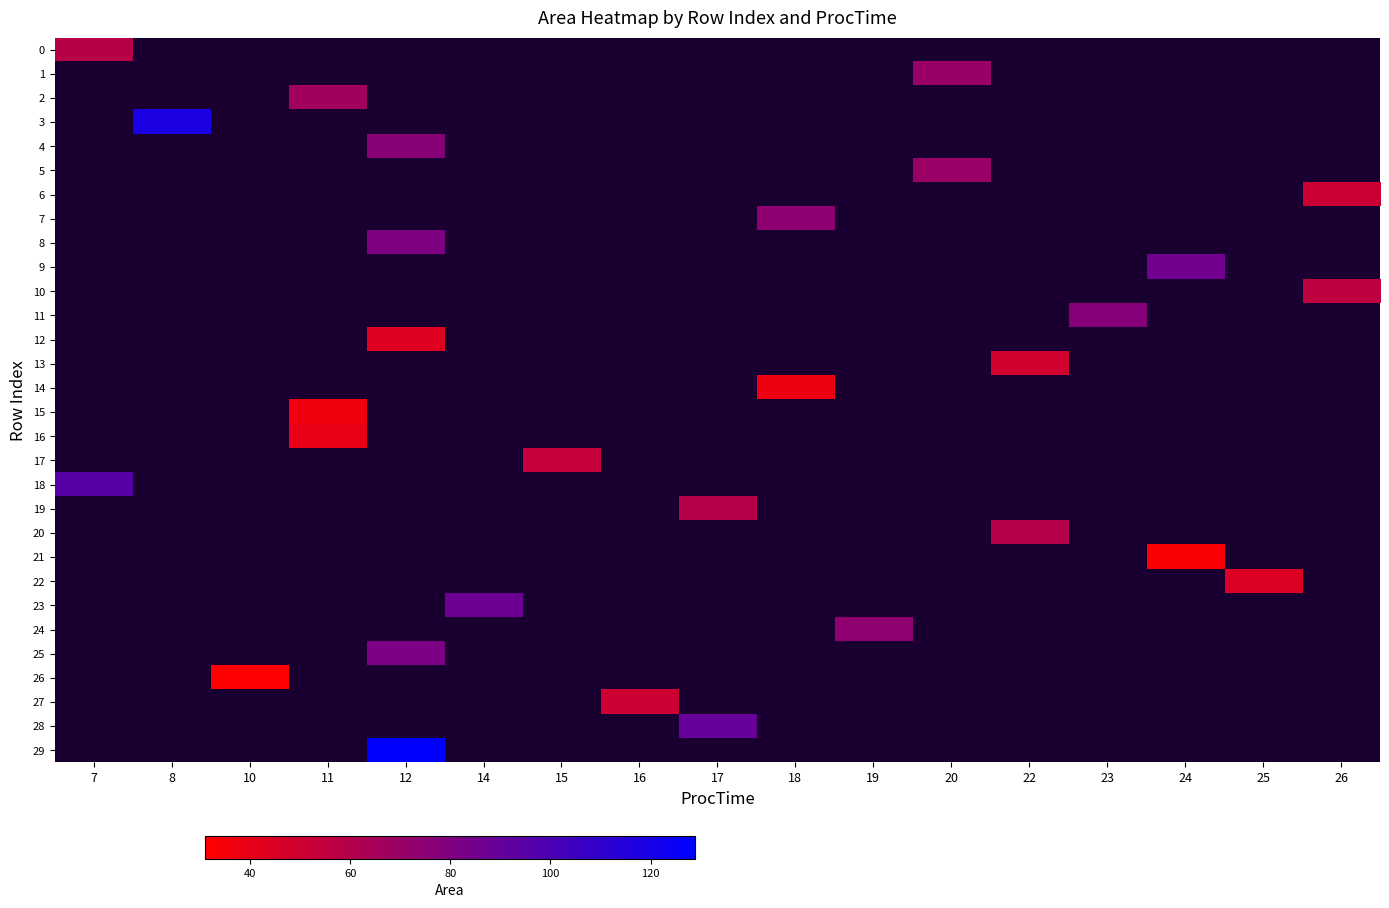

Between 15 and 17, which is larger?

17